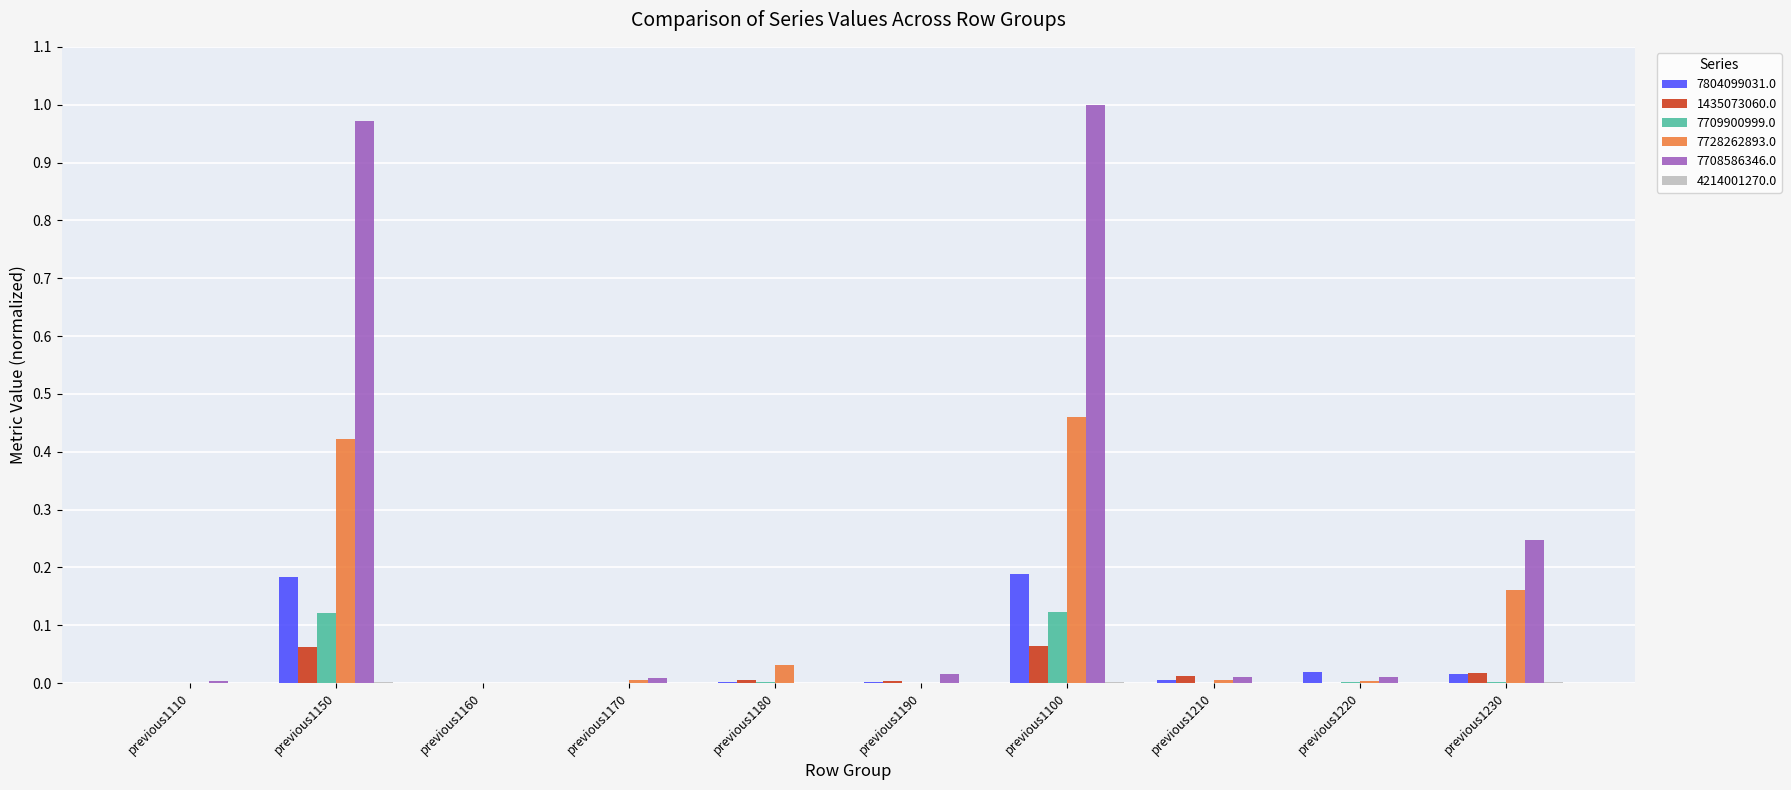

Which label corresponds to the largest value in the chart?

previous1100